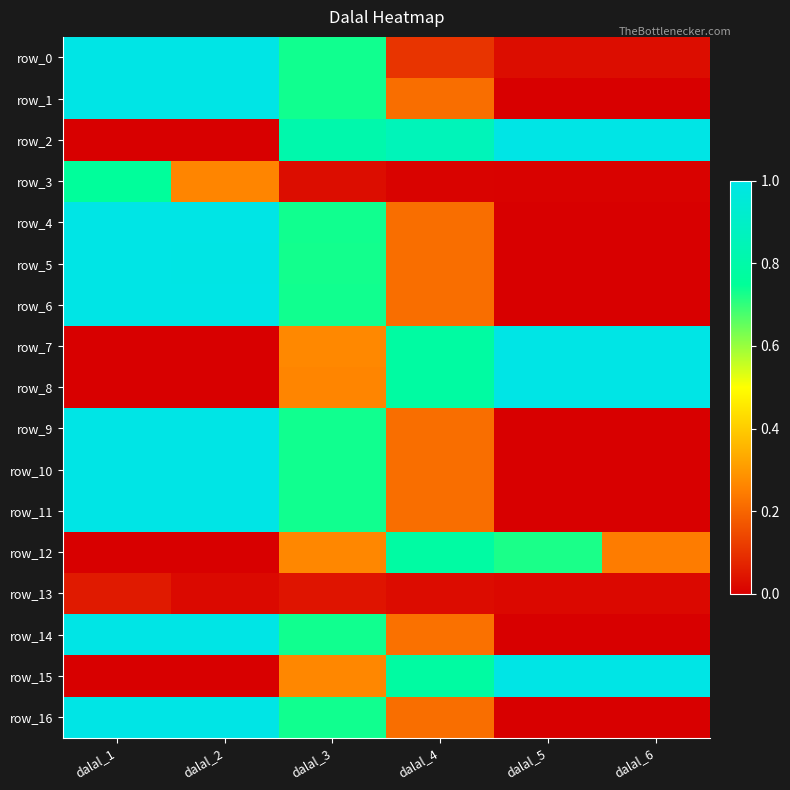

What is the maximum value for row_13?

0.1